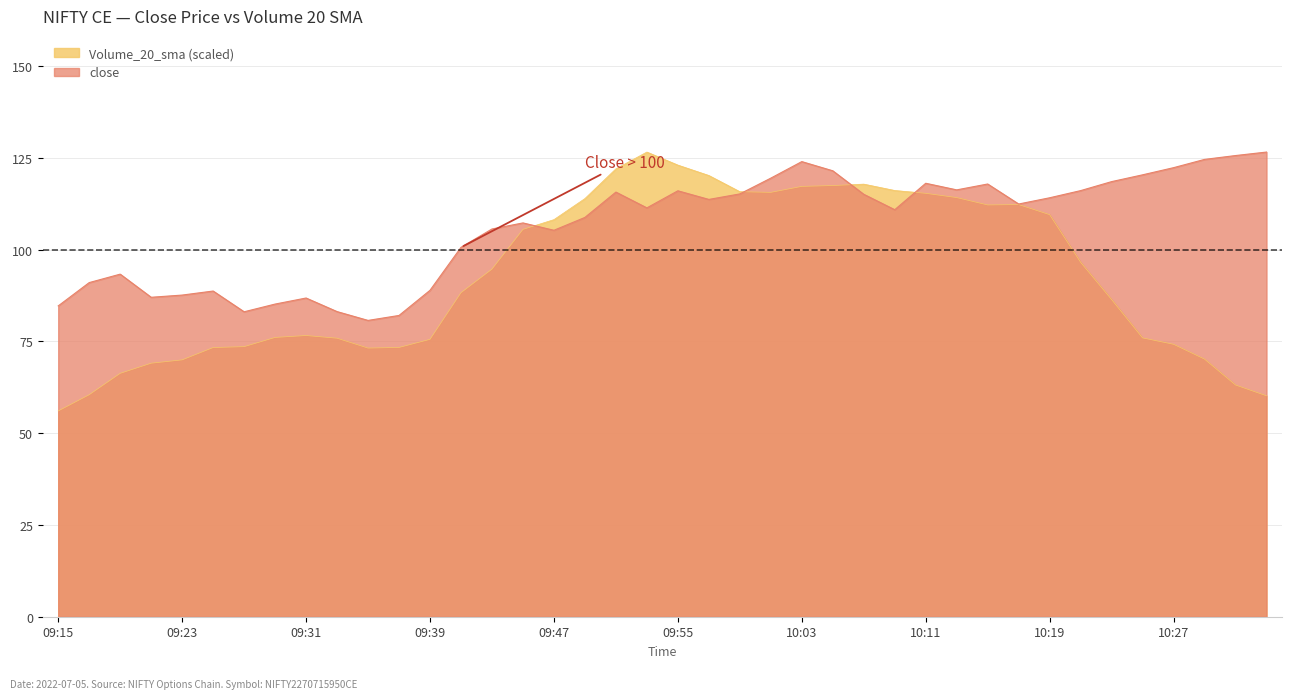

The value of close at 09:21 is 87.0. True or false?

True